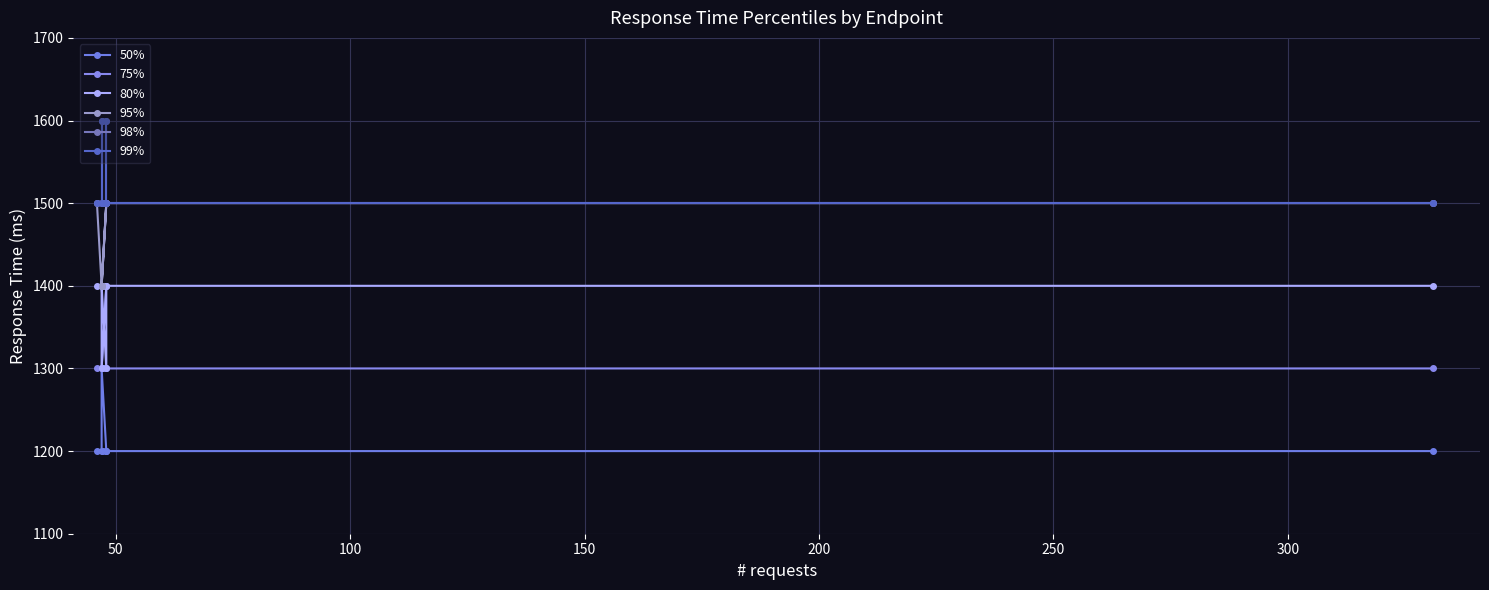

What is the total value across all series at 250?

8300